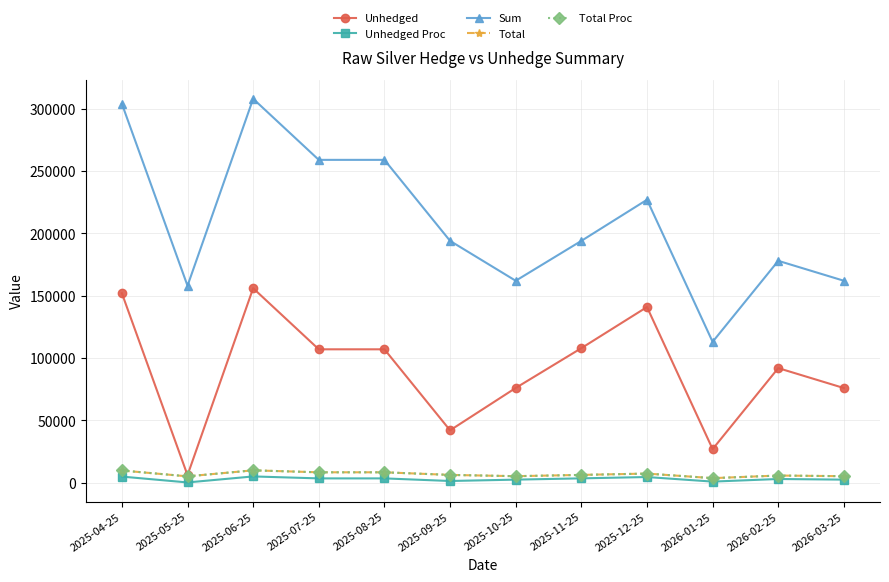

What are all the series names shown in the legend?

Unhedged, Unhedged Proc, Sum, Total, Total Proc